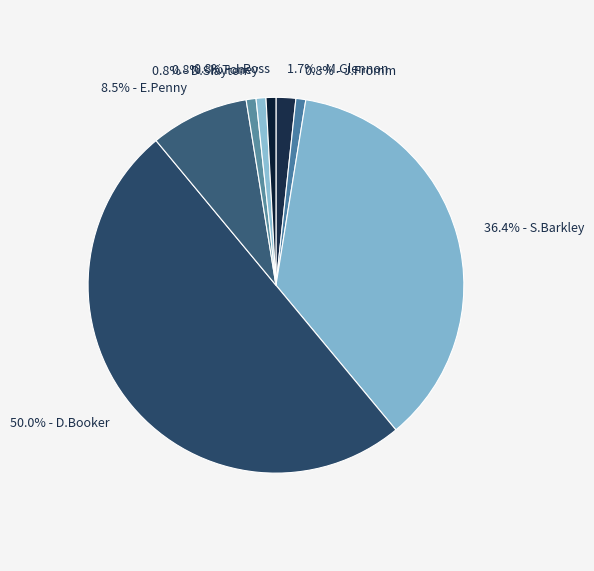

How many segments does this pie chart have?

8